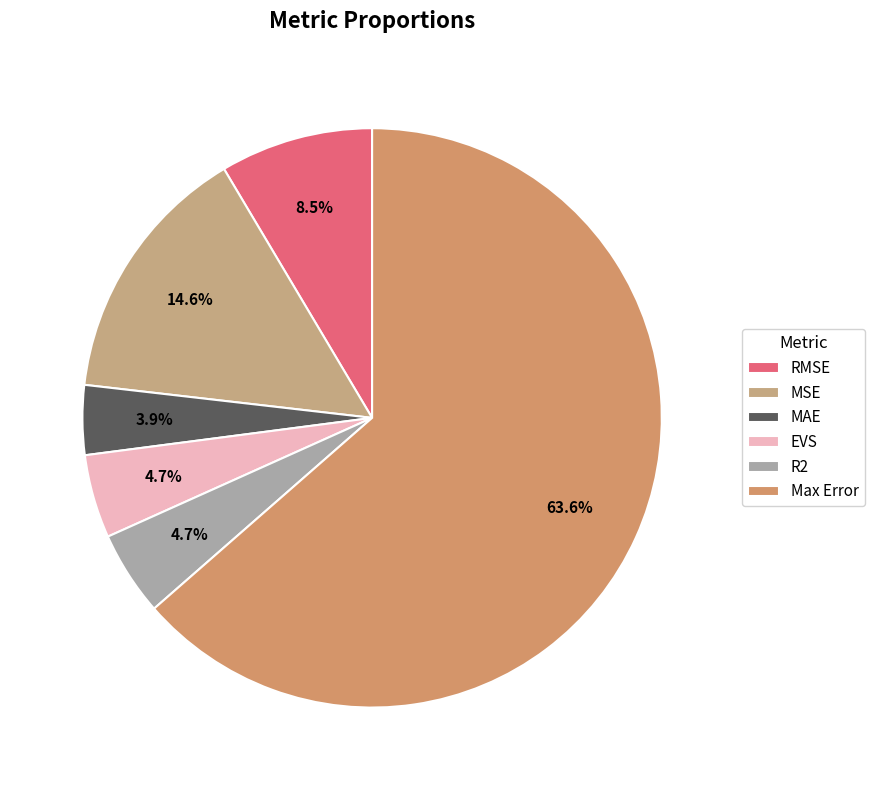

Which slice is the smallest?

MAE